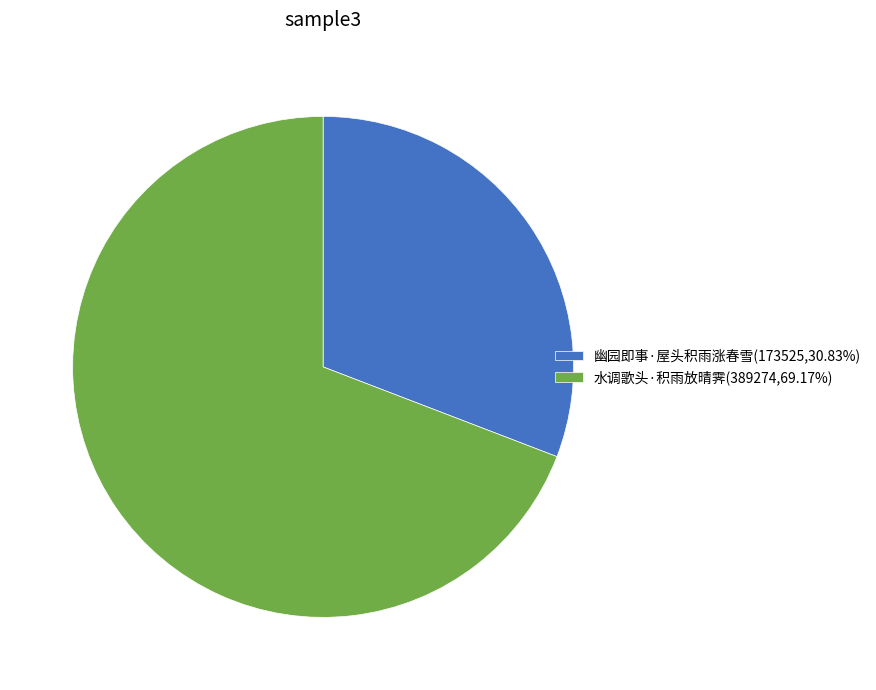

Rank the categories by value from lowest to highest.

幽园即事·屋头积雨涨春雪, 水调歌头·积雨放晴霁